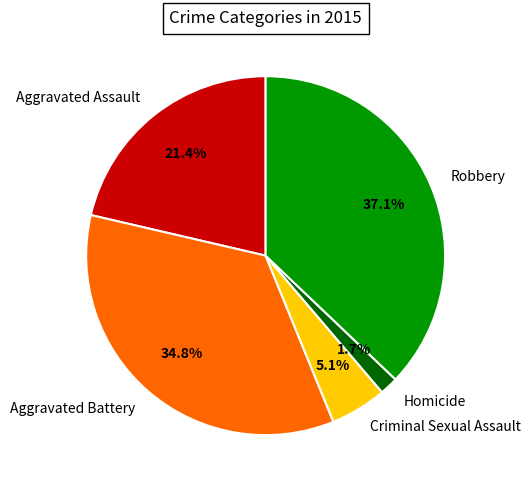

How many segments does this pie chart have?

5